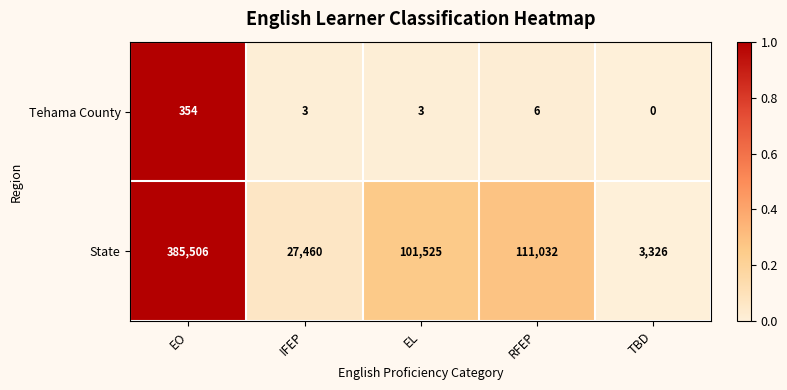

List the series in order of their overall mean, lowest first.

Tehama County, State